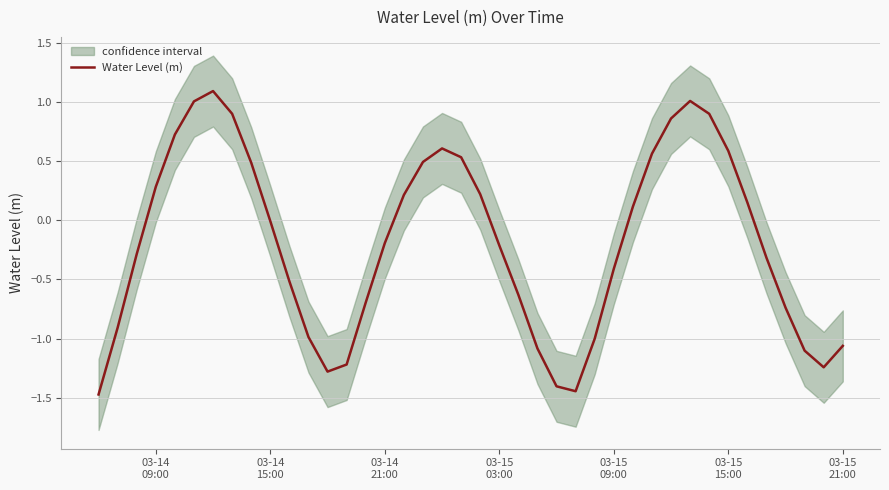

Reading right to left, list all the values displayed in this chart.

-1.1	-1.2	-1.1	-0.7	-0.3	0.2	0.6	0.9	1.0	0.9	0.6	0.1	-0.4	-1.0	-1.4	-1.4	-1.1	-0.6	-0.2	0.2	0.5	0.6	0.5	0.2	-0.2	-0.7	-1.2	-1.3	-1.0	-0.5	-0.0	0.5	0.9	1.1	1.0	0.7	0.3	-0.3	-0.9	-1.5